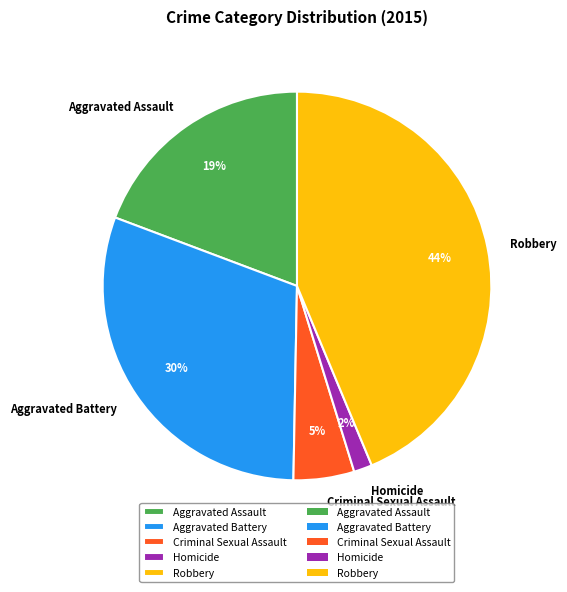

Rank the categories by value from lowest to highest.

Homicide, Criminal Sexual Assault, Aggravated Assault, Aggravated Battery, Robbery